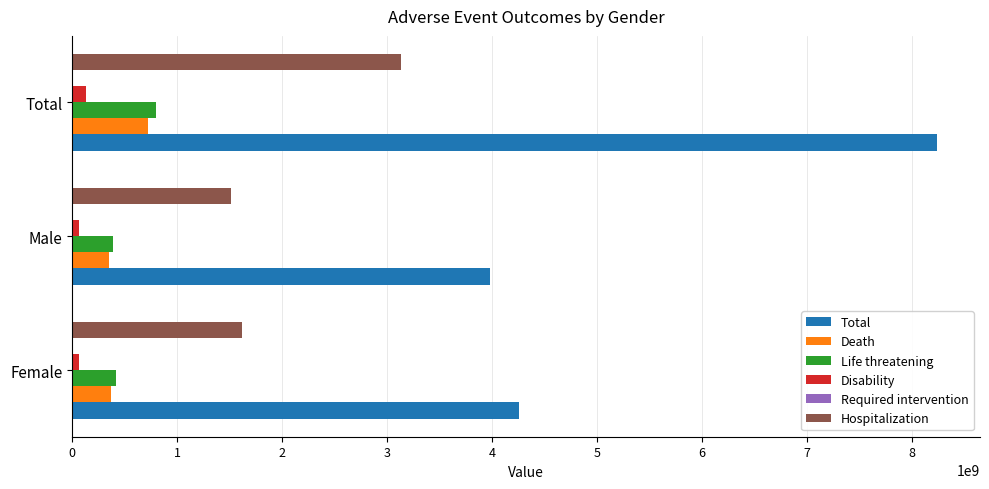

Where is Hospitalization nearest to the value 2322659227?

Female